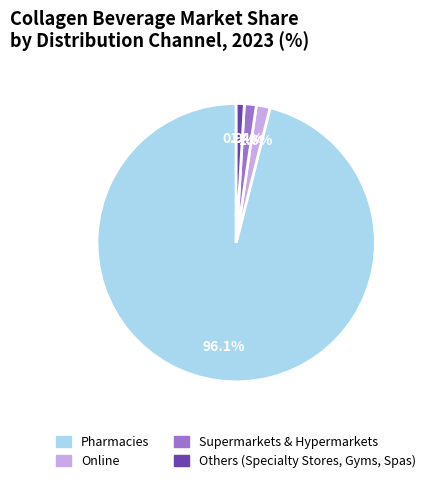

How many segments does this pie chart have?

4